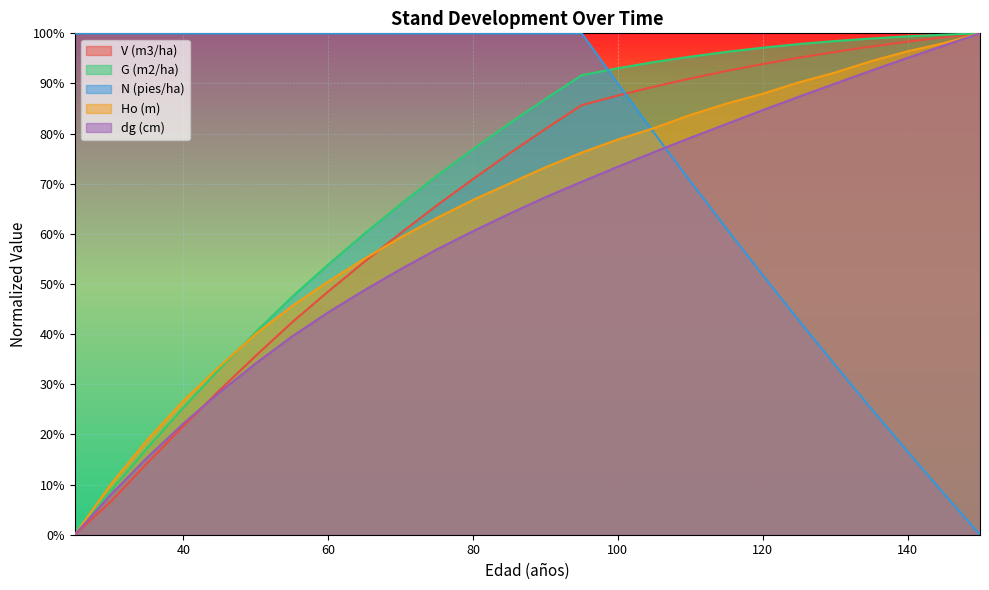

True or false: G (m2/ha) has a value of 0.9 at 90.

True